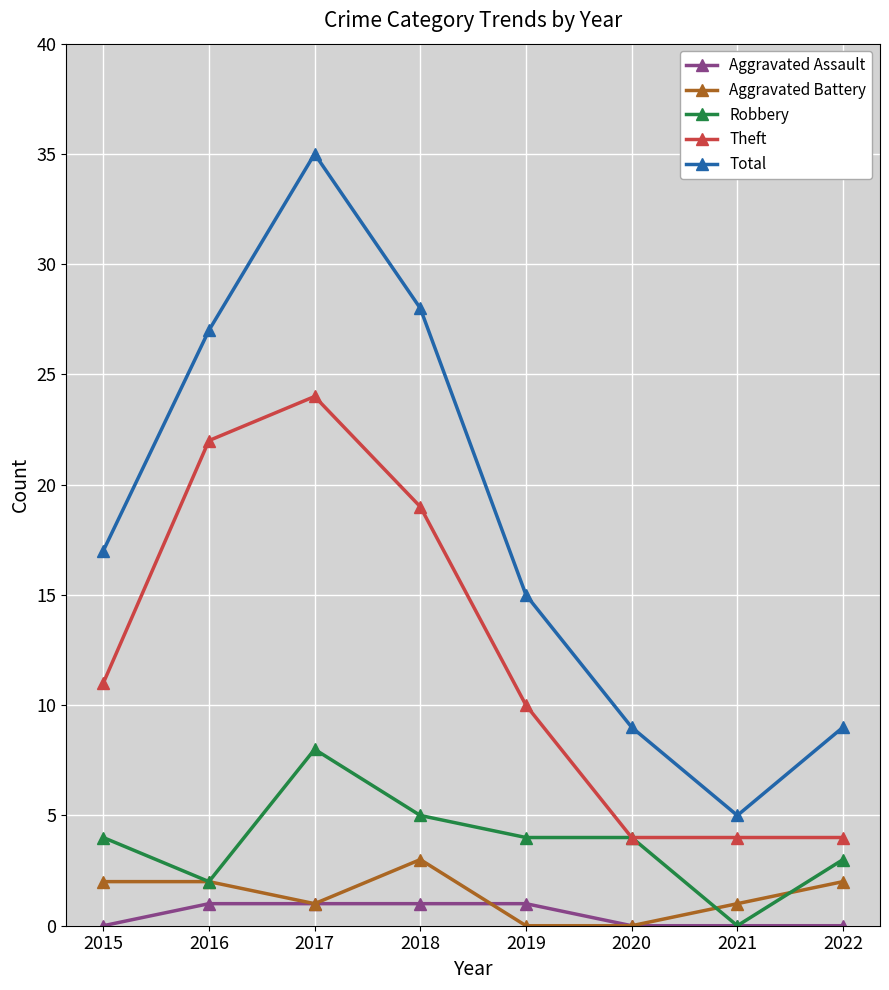

What is the value of the Theft point at the 6th from the left?

4